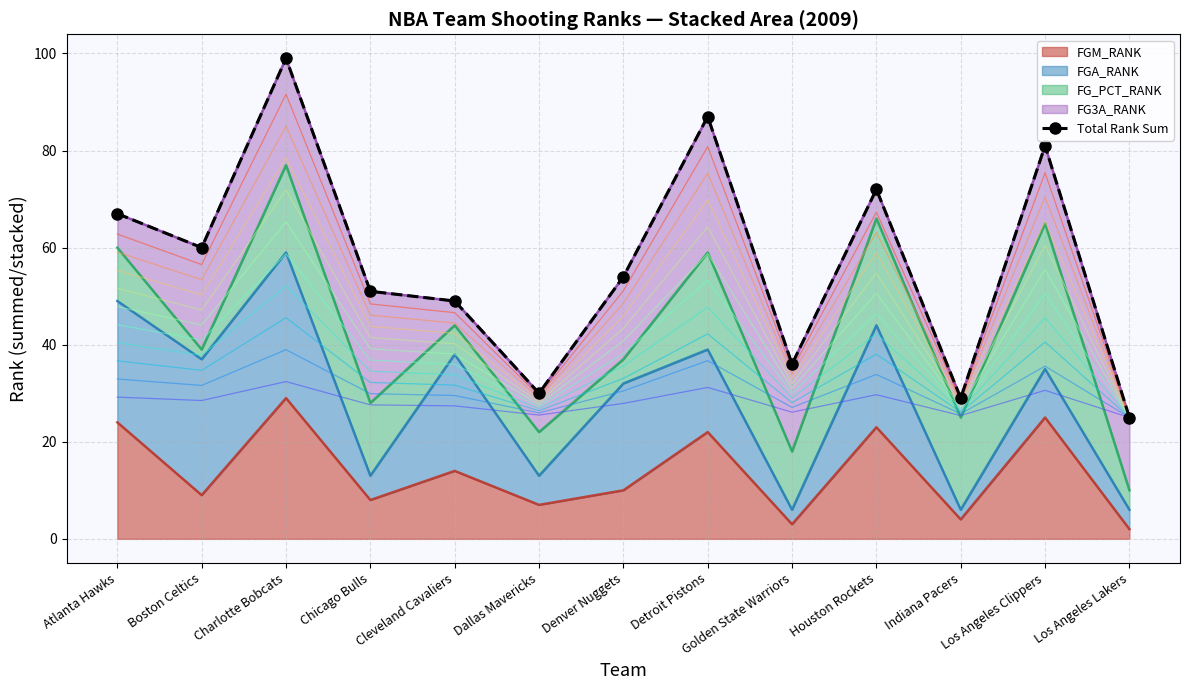

What is the smallest value displayed?

25